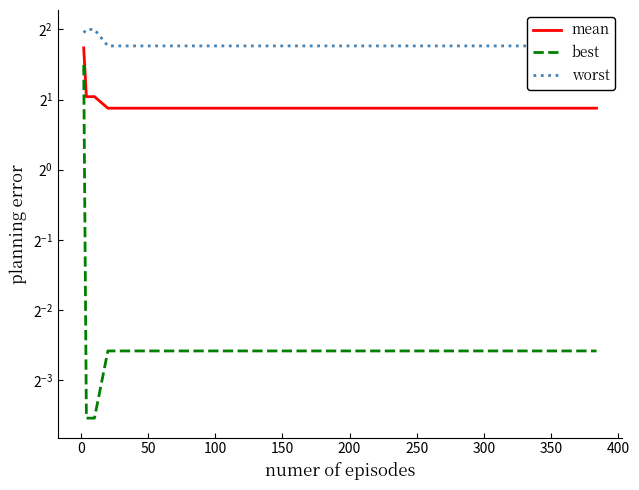

Rank the series by their average value, from lowest to highest.

best, mean, worst